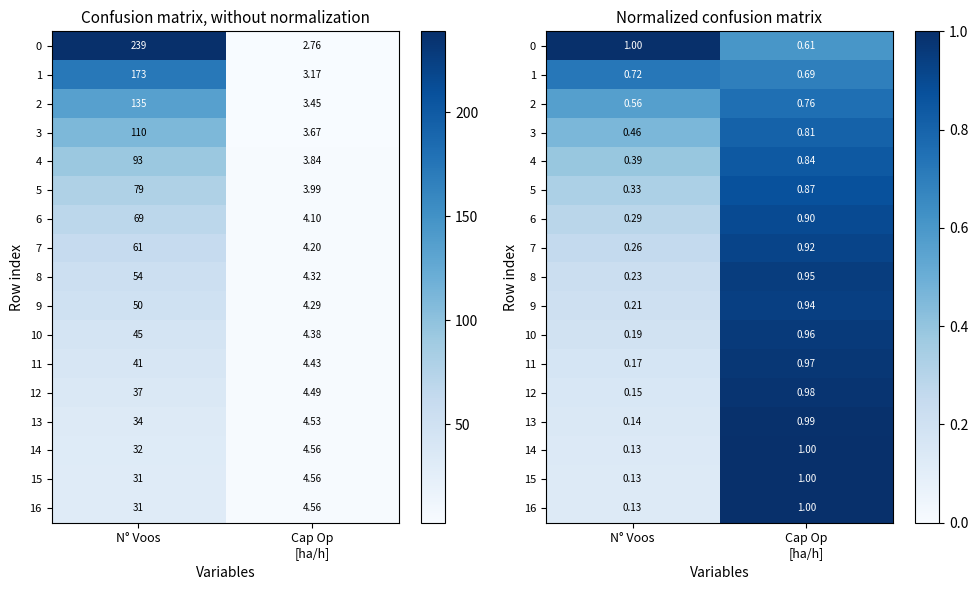

Rank the categories by 2 value from highest to lowest.

Cap Op [ha/h], N° Voos